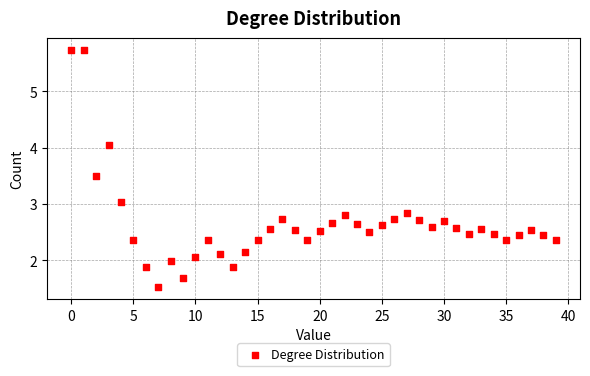

What is the range of Y values (max minus min)?

4.2